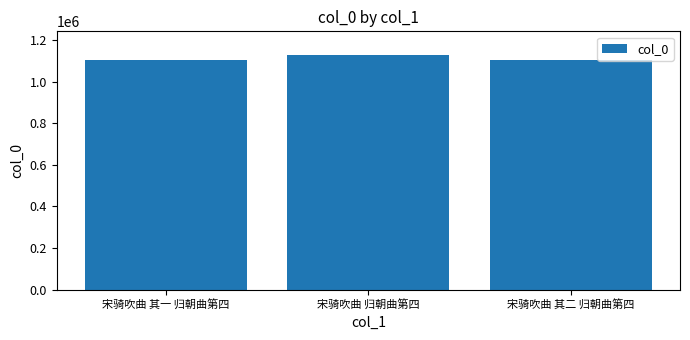

The value at 宋骑吹曲 其一 归朝曲第四 is 1103476. True or false?

True